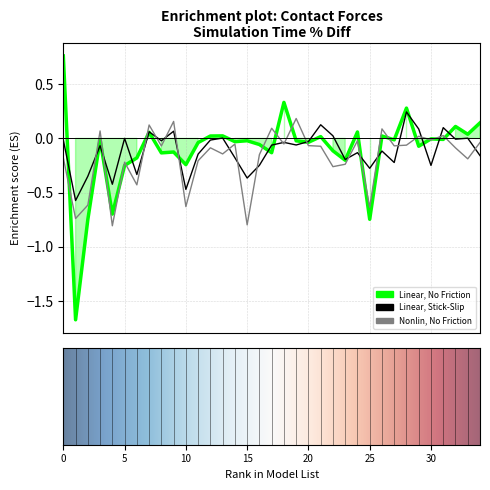

What is the minimum value shown in the chart?

-1.7